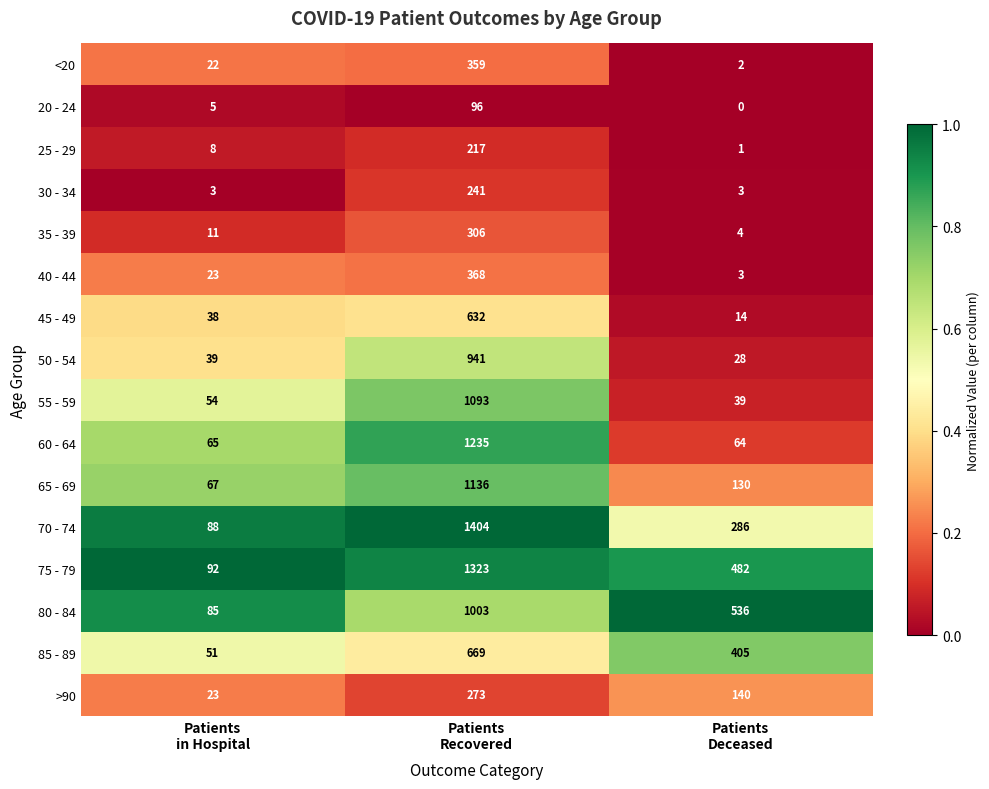

What is the sum of all 45 - 49 values?

684